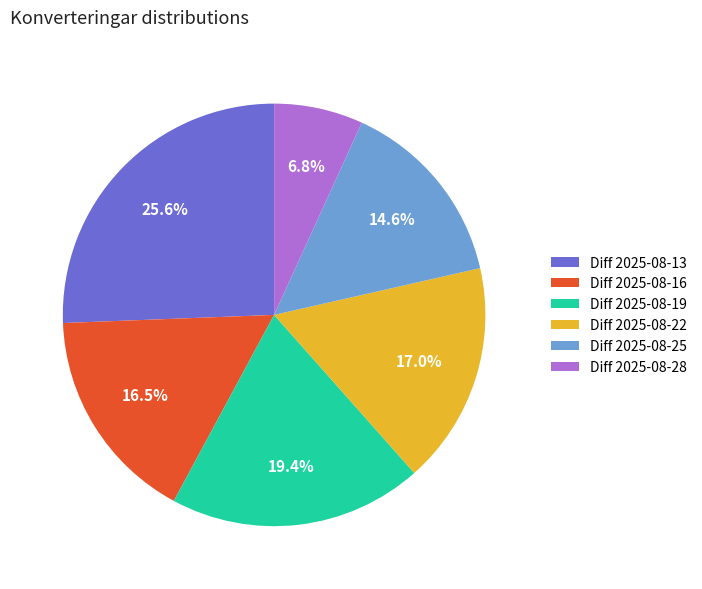

What is the ratio of the value at Diff 2025-08-13 to the value at Diff 2025-08-28?

3.8